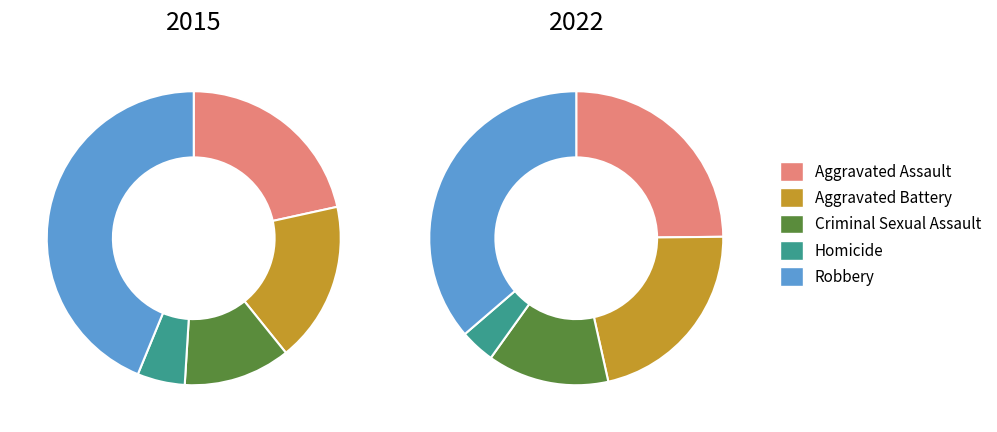

What percentage is the 2 slice, to the nearest percent?

12%